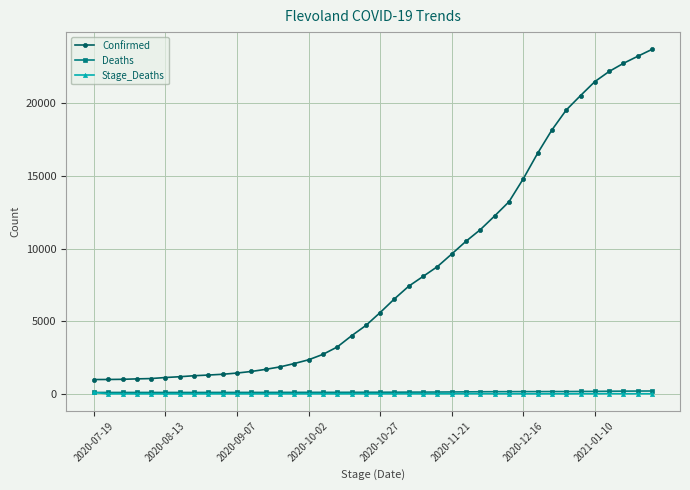

True or false: Deaths and Confirmed intersect in this chart.

False